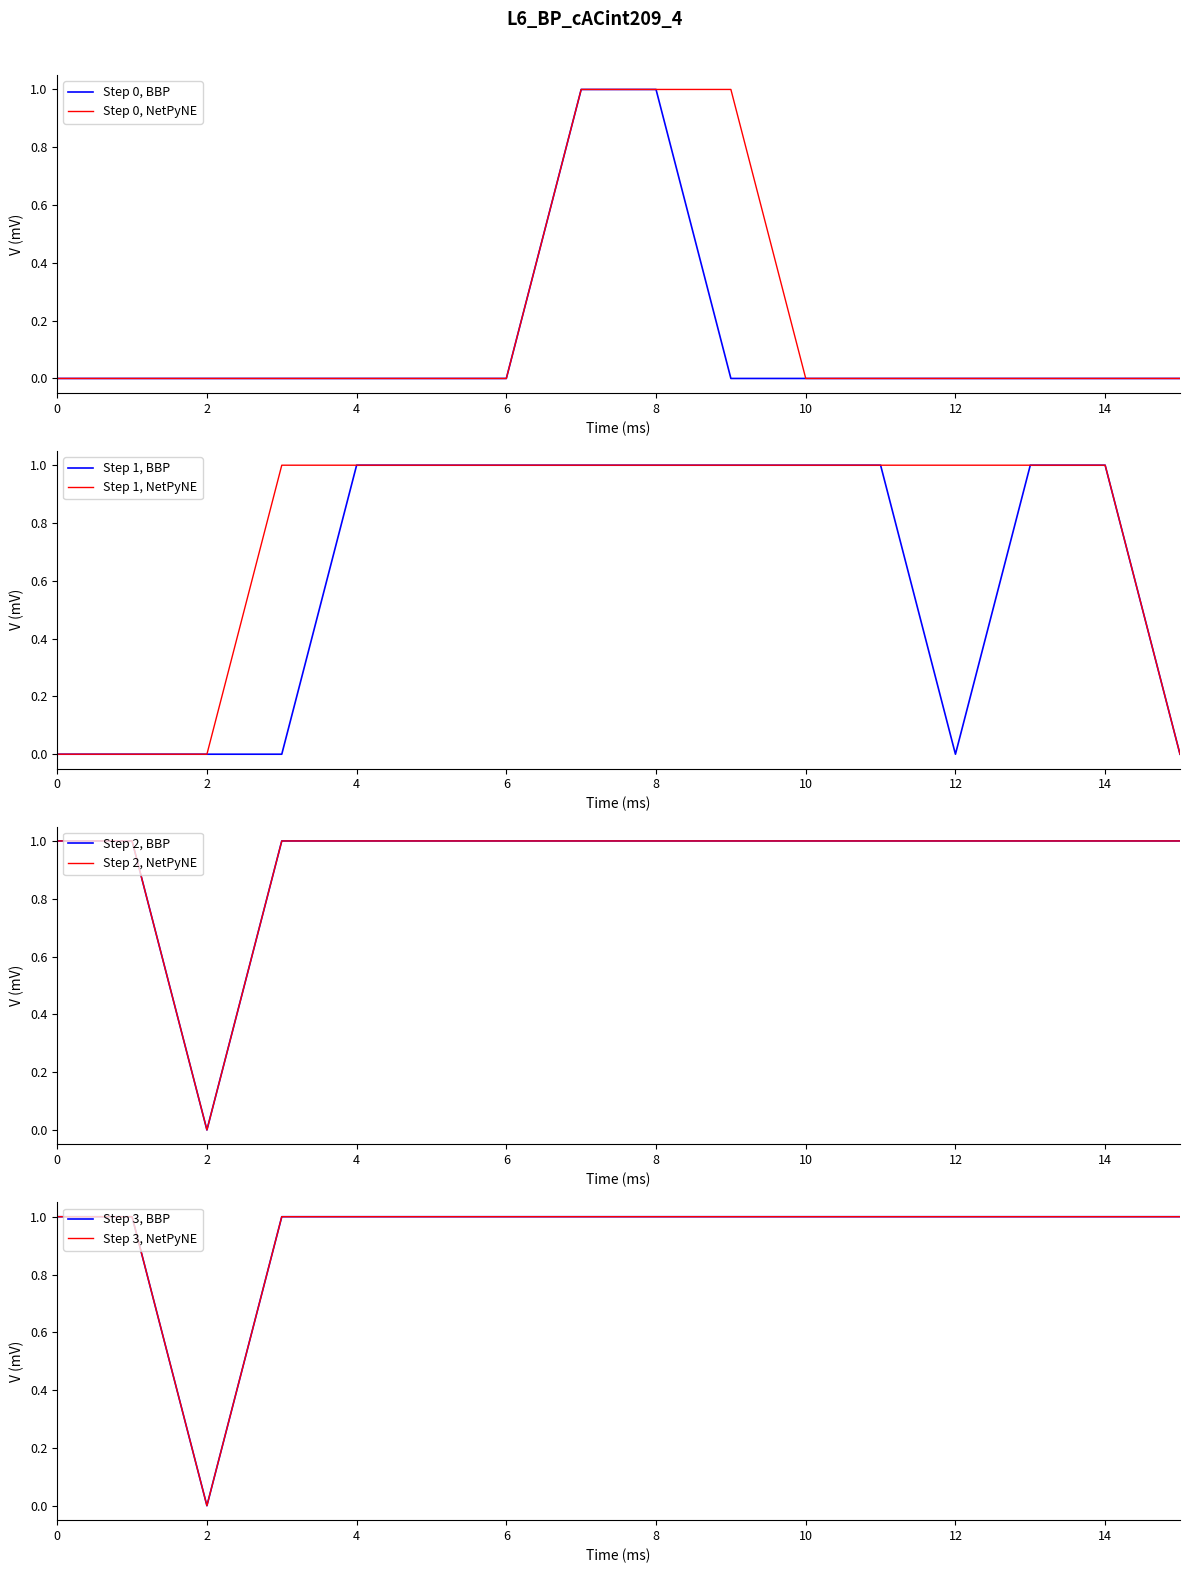

The Step 1, BBP series shows 0 at 2. True or false?

True